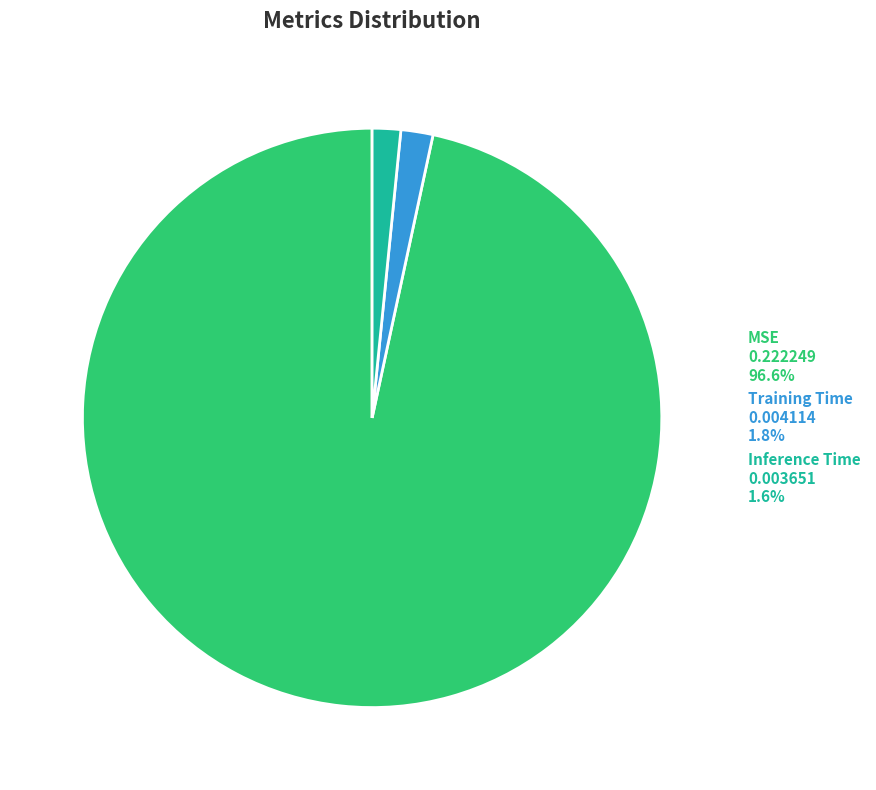

Is the sum of Inference Time and Training Time greater than half?

No